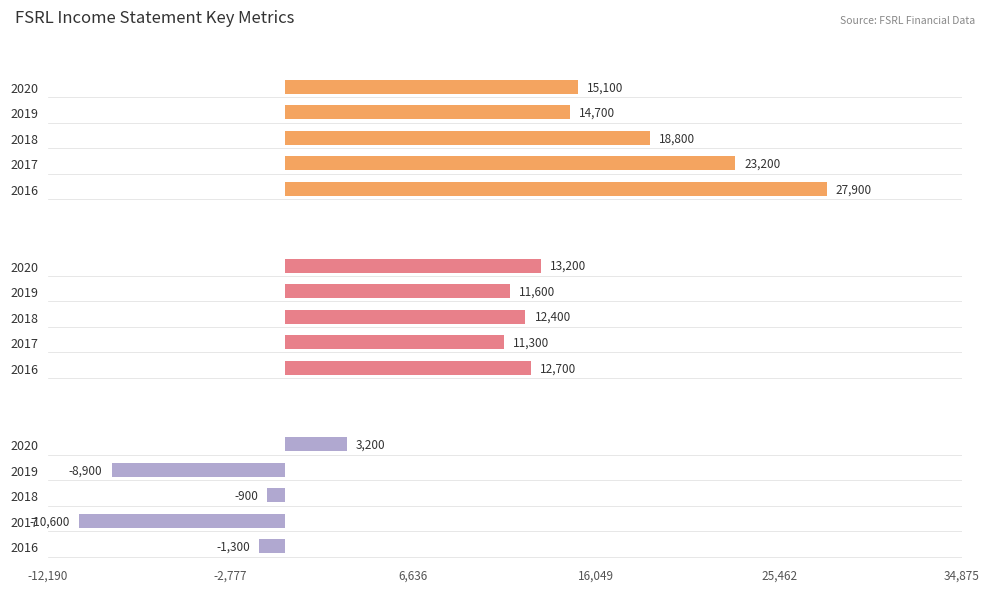

How many categories are shown in the chart?

5